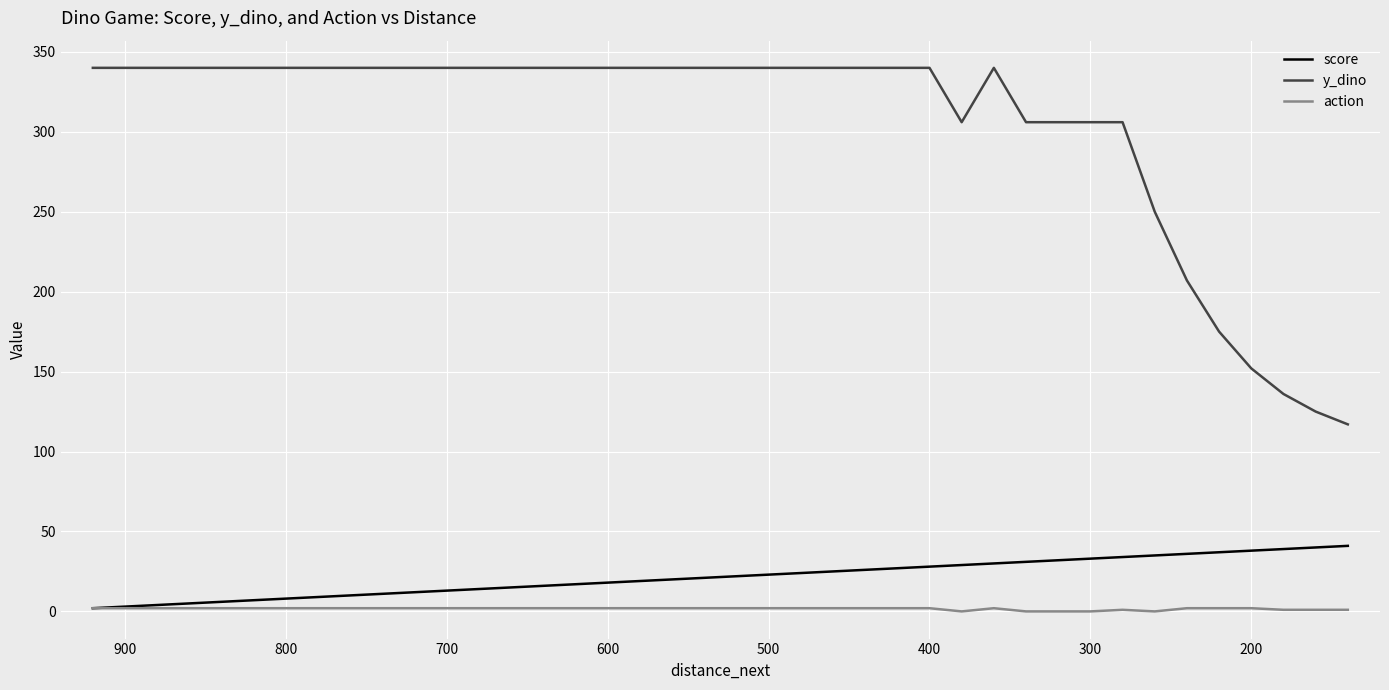

Reading left to right, transcribe all the data shown in this chart.

score: 2	3	4	5	6	7	8	9	10	11	12	13	14	15	16	17	18	19	20	21	22	23	24	25	26	27	28	29	30	31	32	33	34	35	36	37	38	39	40	41
y_dino: 340	340	340	340	340	340	340	340	340	340	340	340	340	340	340	340	340	340	340	340	340	340	340	340	340	340	340	306	340	306	306	306	306	250	207	175	152	136	125	117
action: 2	2	2	2	2	2	2	2	2	2	2	2	2	2	2	2	2	2	2	2	2	2	2	2	2	2	2	0	2	0	0	0	1	0	2	2	2	1	1	1